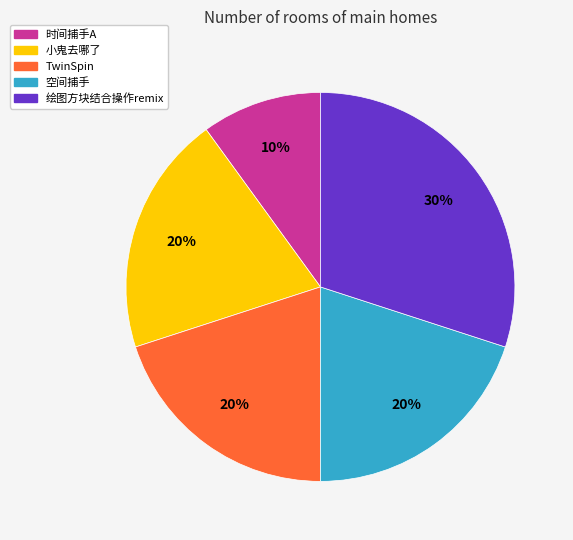

Is there any slice that represents more than half of the pie?

No